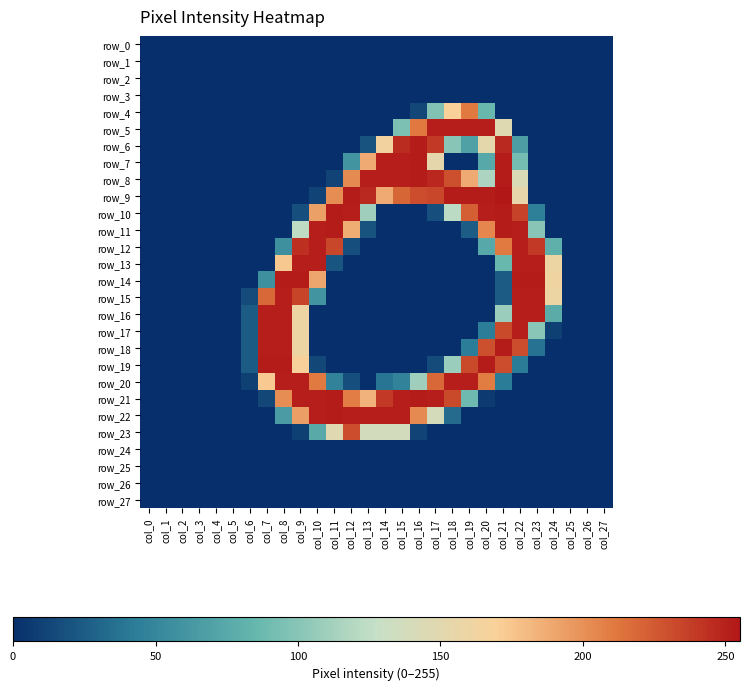

List the series in order of their peak value, lowest first.

row_0, row_1, row_2, row_3, row_24, row_25, row_26, row_27, row_4, row_23, row_5, row_12, row_13, row_15, row_16, row_17, row_20, row_6, row_7, row_8, row_10, row_11, row_14, row_18, row_19, row_21, row_22, row_9